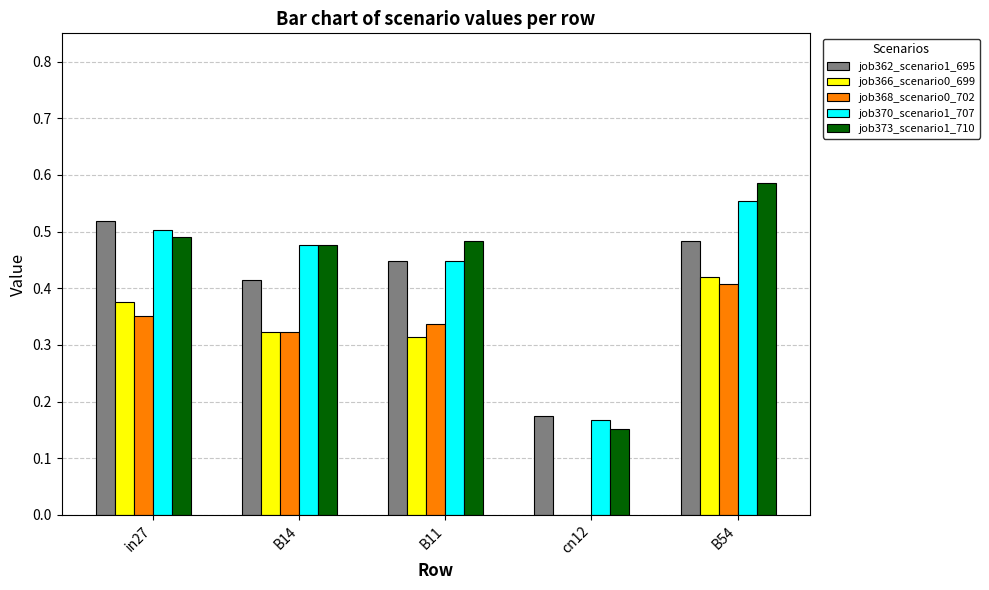

The value of job366_scenario0_699 at B54 is 0.1. True or false?

False